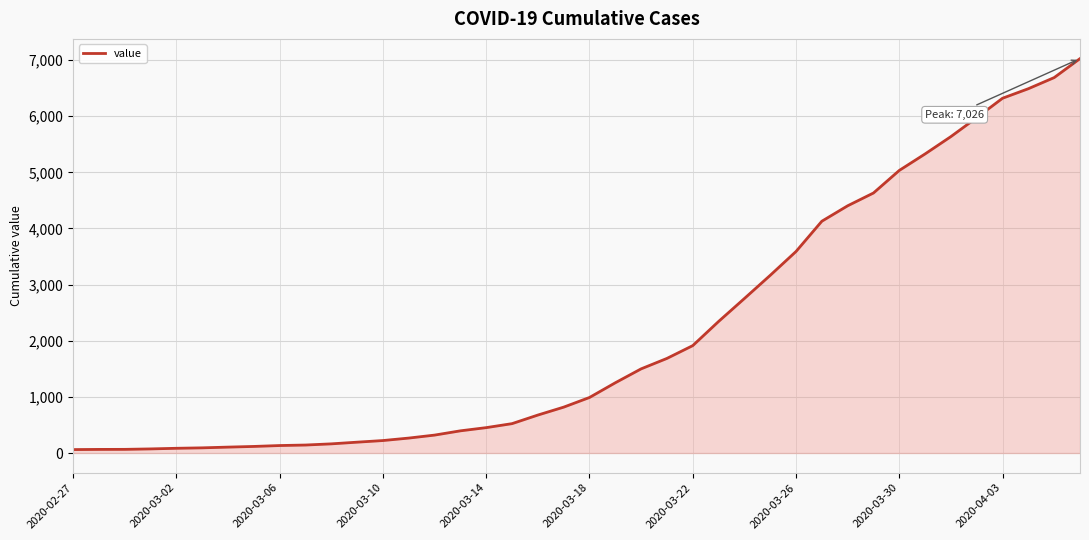

What is the greatest value displayed?

7026